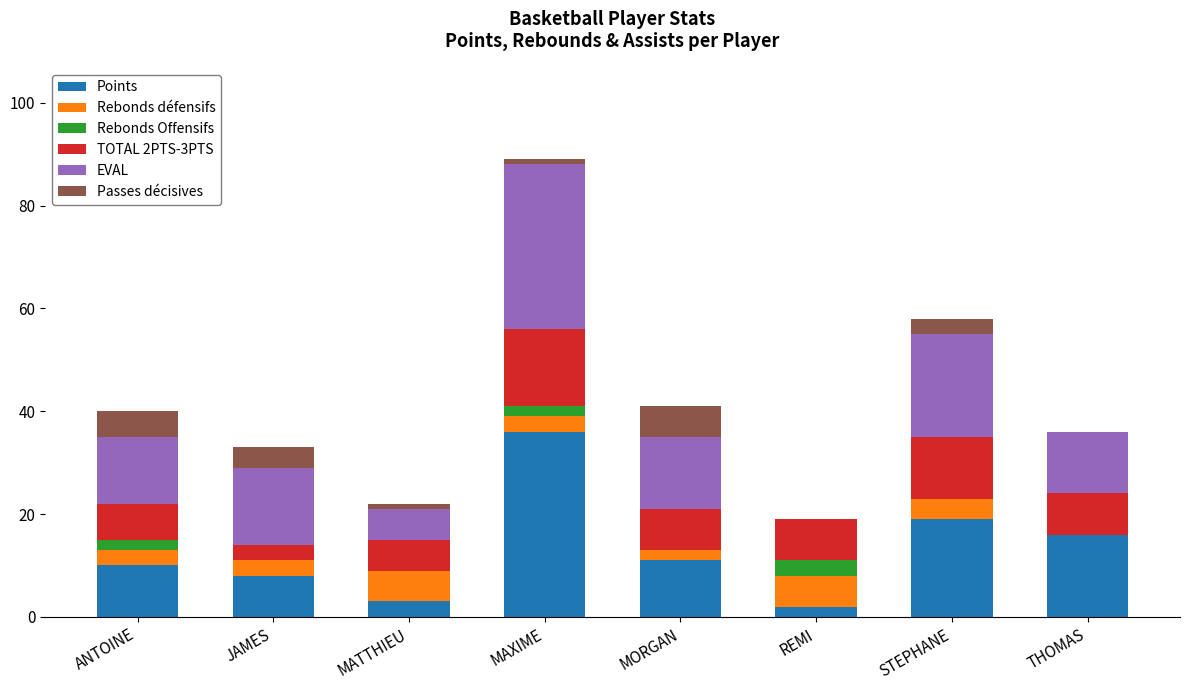

At which category is the sum across all series the highest?

MAXIME